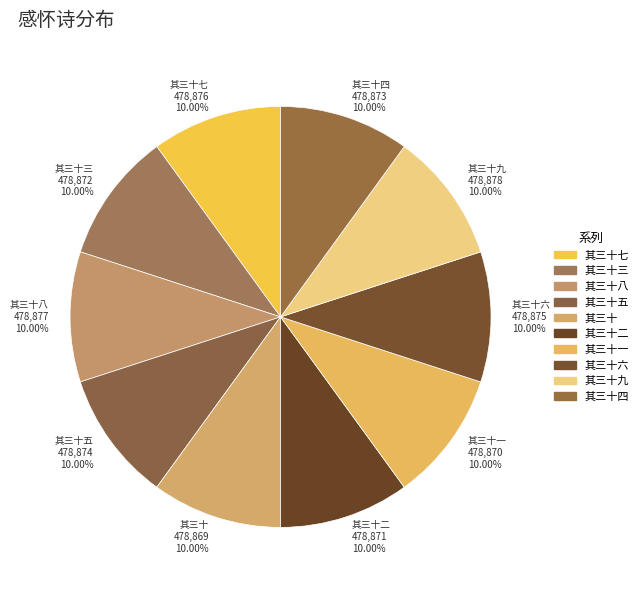

Is 其三十八 478,877 10.00% the majority of the pie?

No